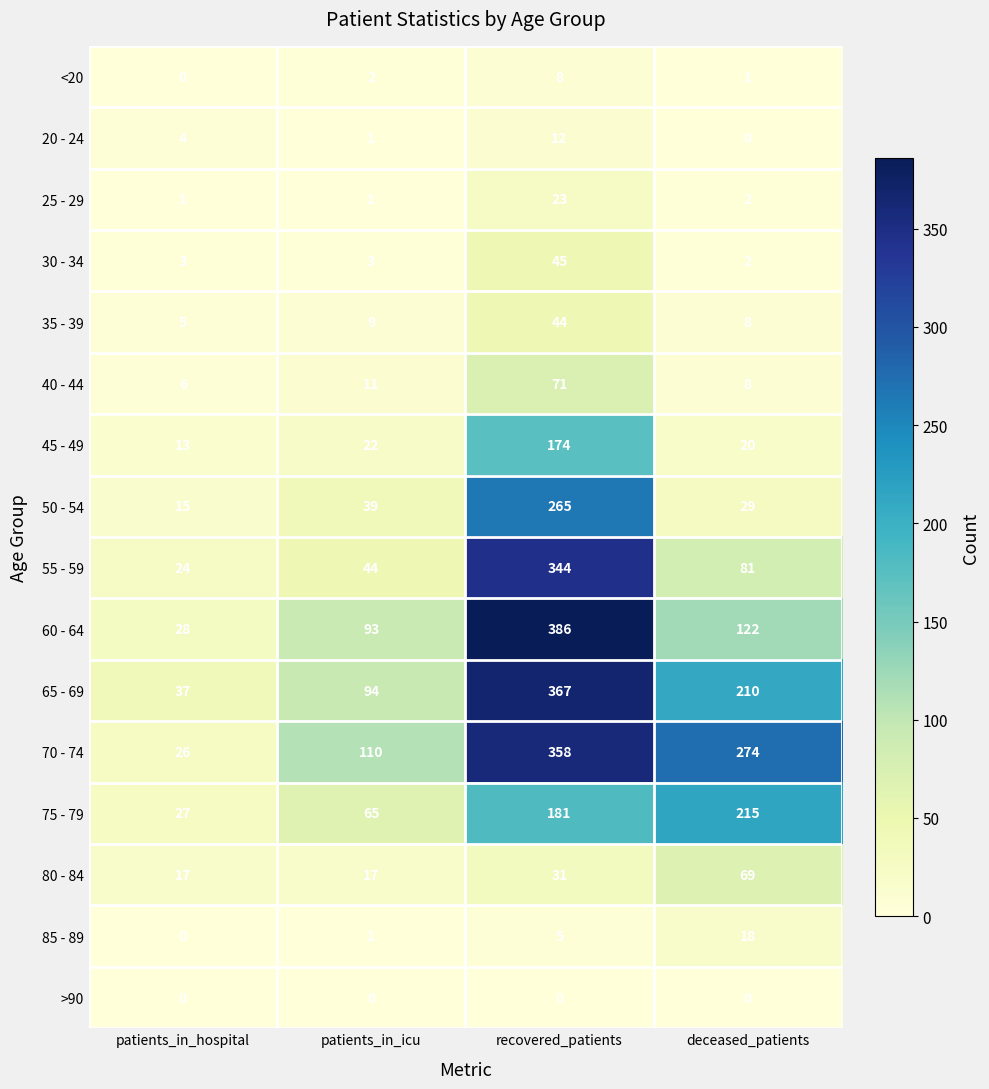

At which label does 70 - 74 reach its minimum?

patients_in_hospital